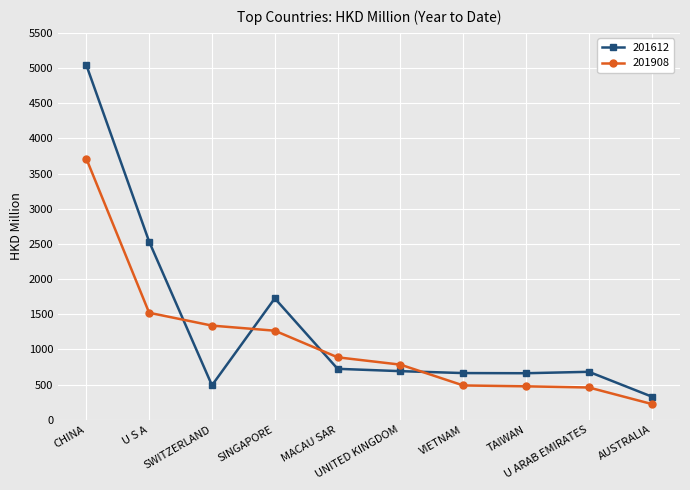

At which label does 201908 reach its minimum?

AUSTRALIA